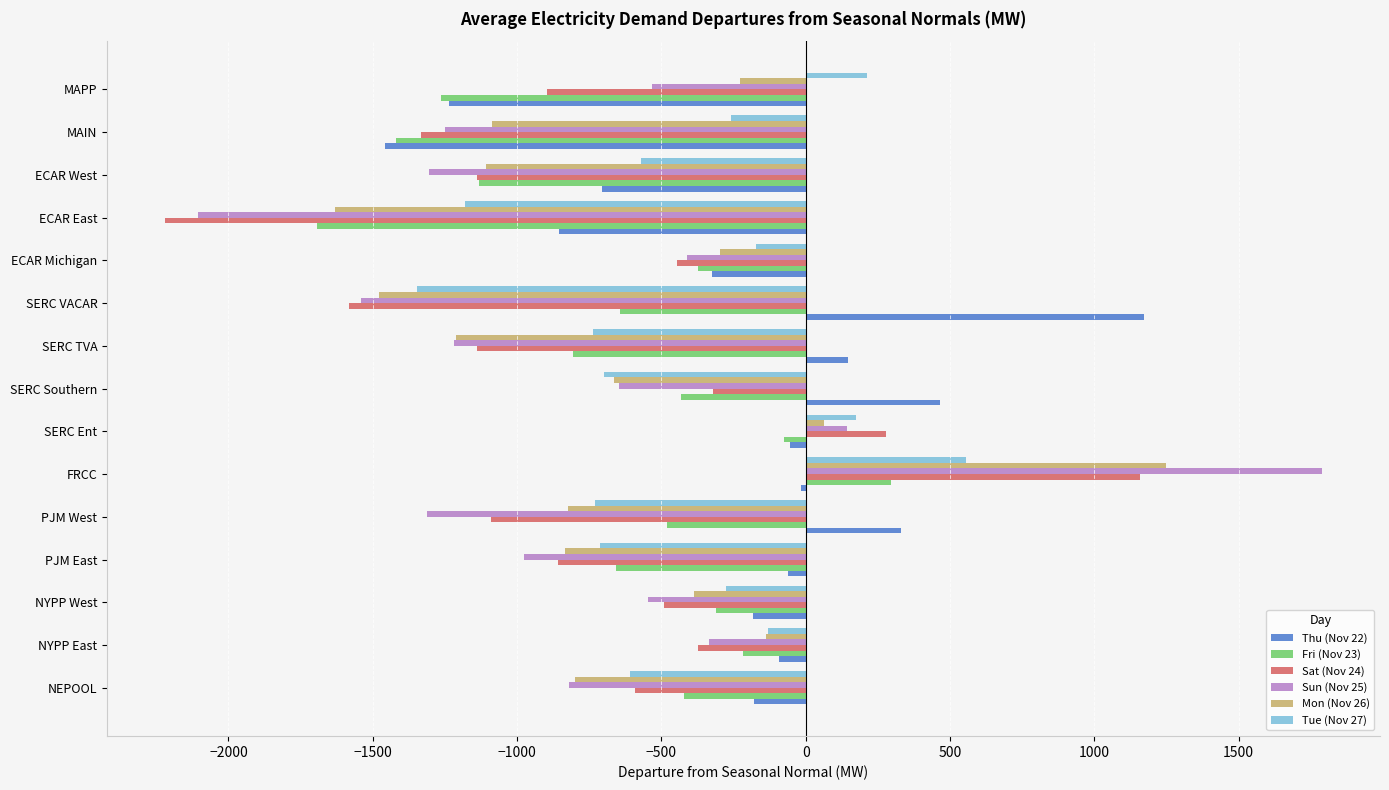

Which series has the widest spread of values?

Sun (Nov 25)